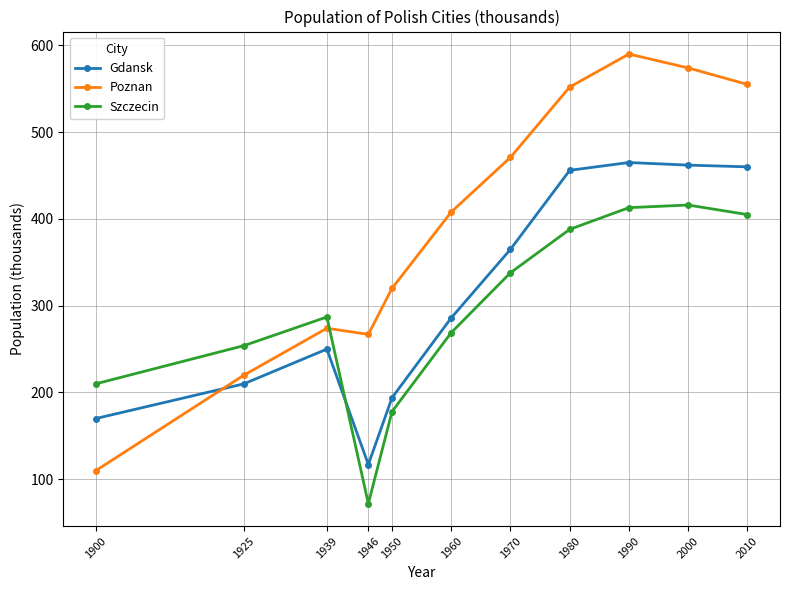

What is the smallest value displayed?

72